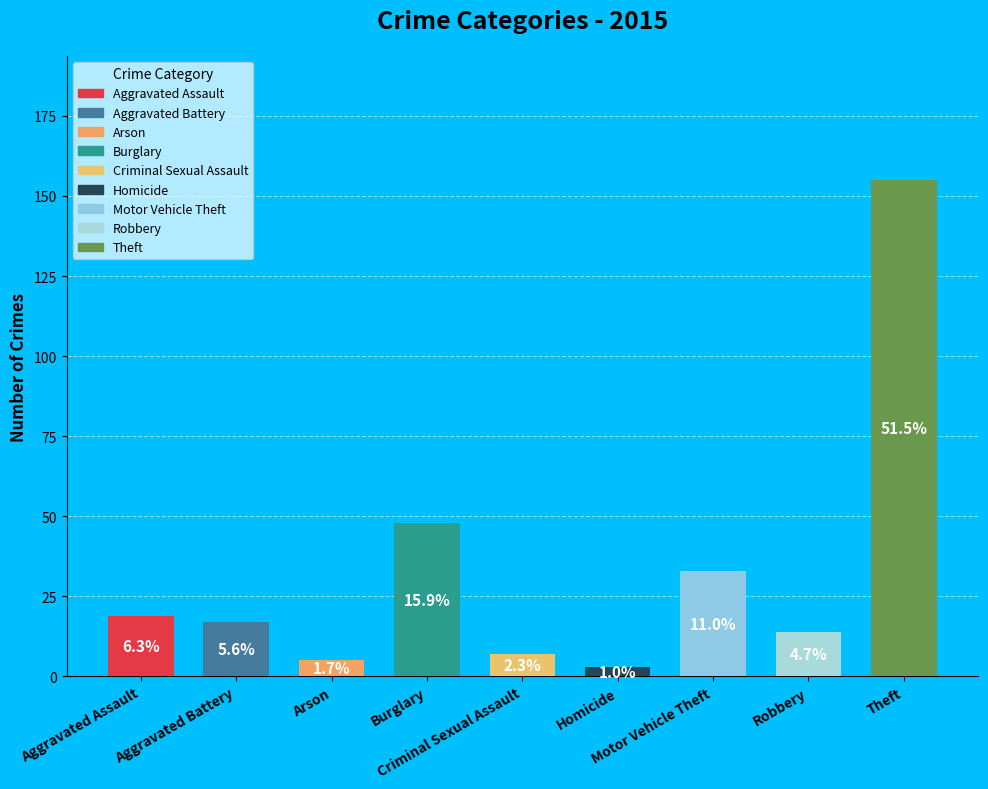

To the nearest percent, what is the combined percentage of Aggravated Assault and Arson?

8%